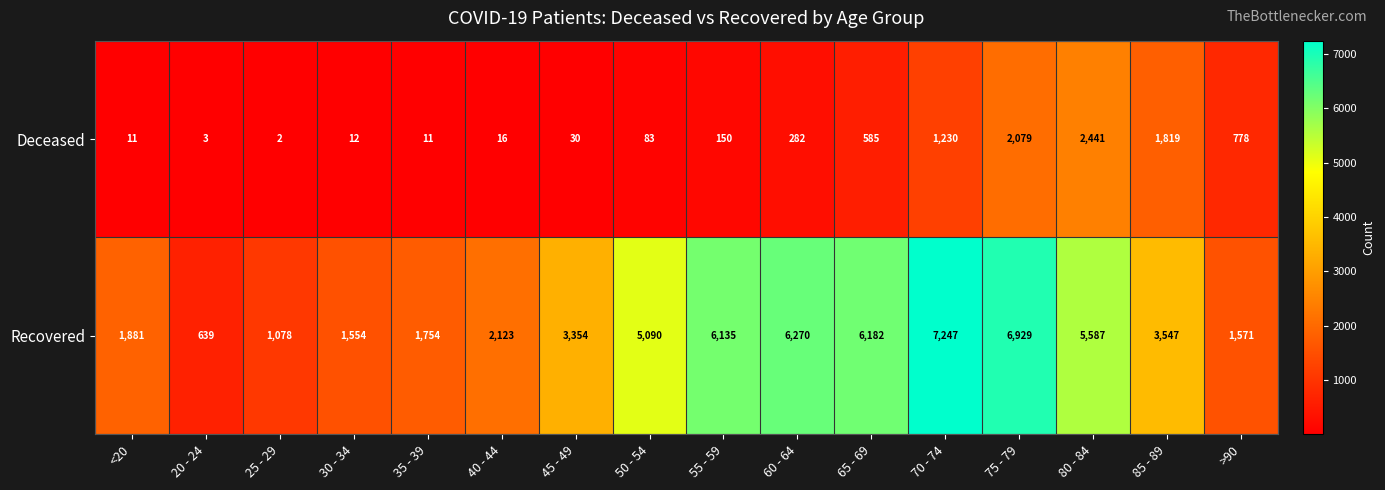

Is the value of Recovered at 70 - 74 greater than the value of Deceased at 85 - 89?

Yes